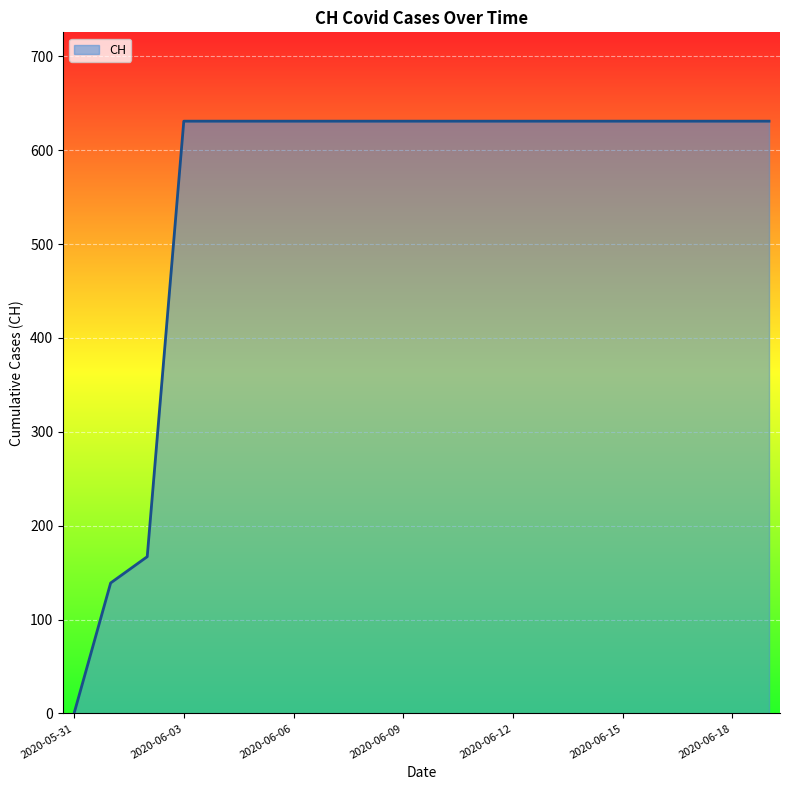

What is the maximum value shown in the chart?

631